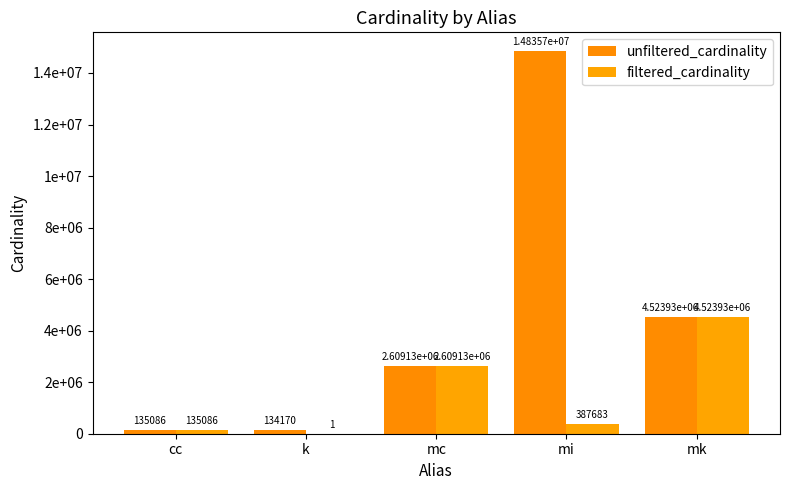

Is the value of unfiltered_cardinality at mc greater than the value of filtered_cardinality at k?

Yes